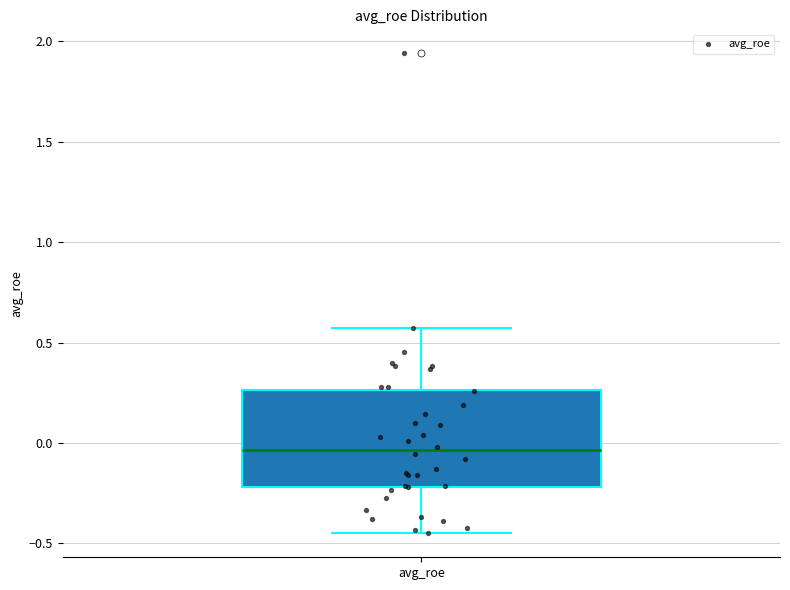

Read this box plot against the y-axis: the position of the median line, the range covered by the box, and the ends of both whiskers. The values are not printed on the chart, so give them approximately, as read against the axis.

median -0.05, box -0.20 to 0.25, whiskers -0.45 to 0.55